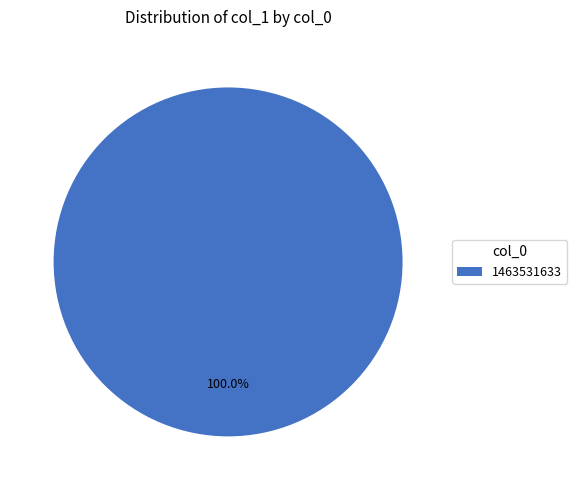

Is there a majority slice in this chart?

Yes